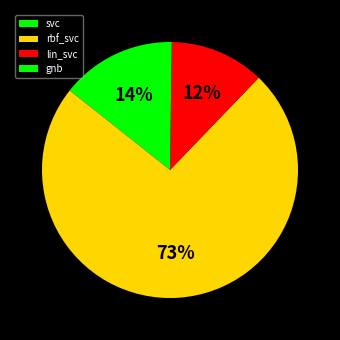

Which has a higher value, svc or lin_svc?

svc